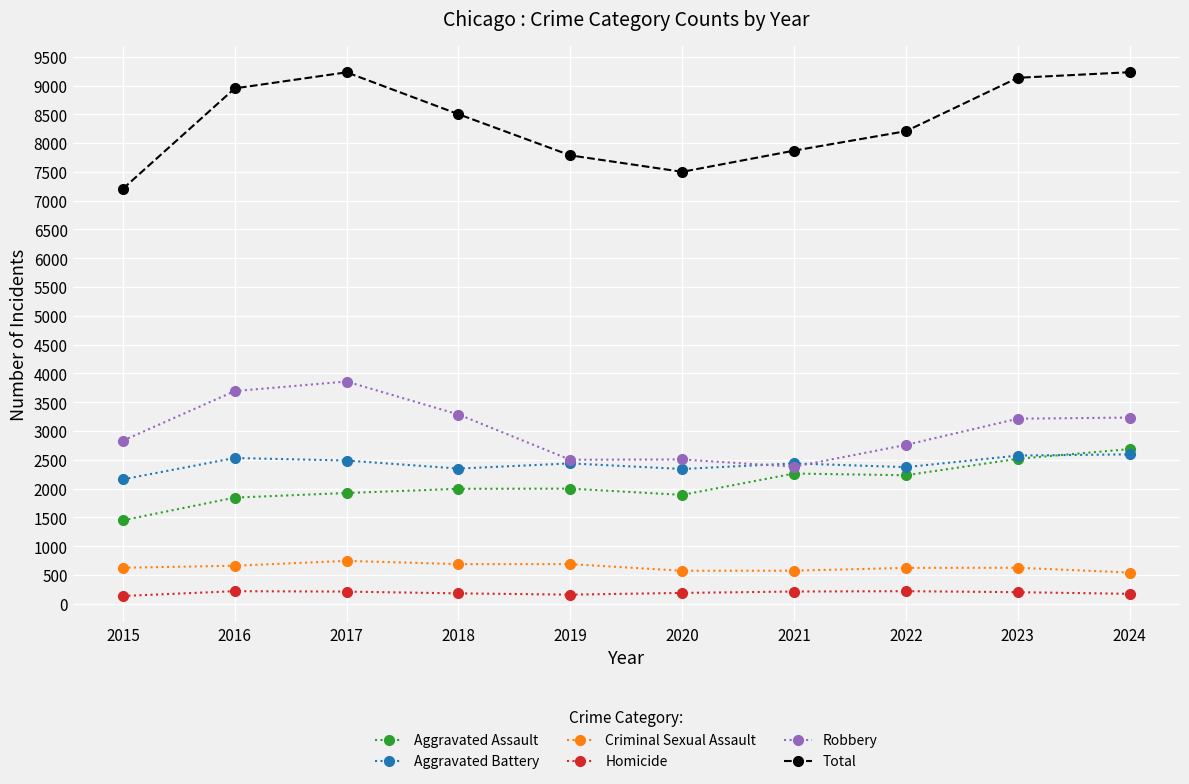

The Total series shows 7501 at 2020. True or false?

True